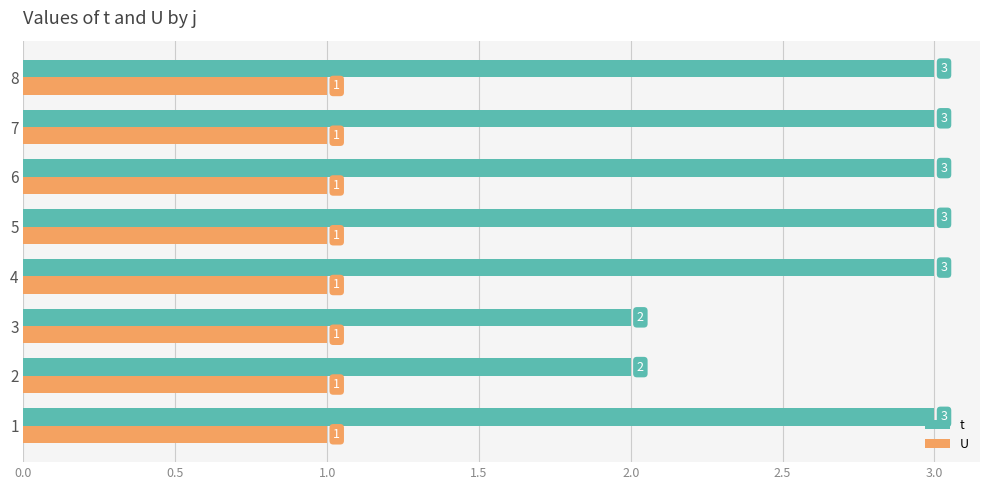

Rank the series by their maximum value, from lowest to highest.

U, t